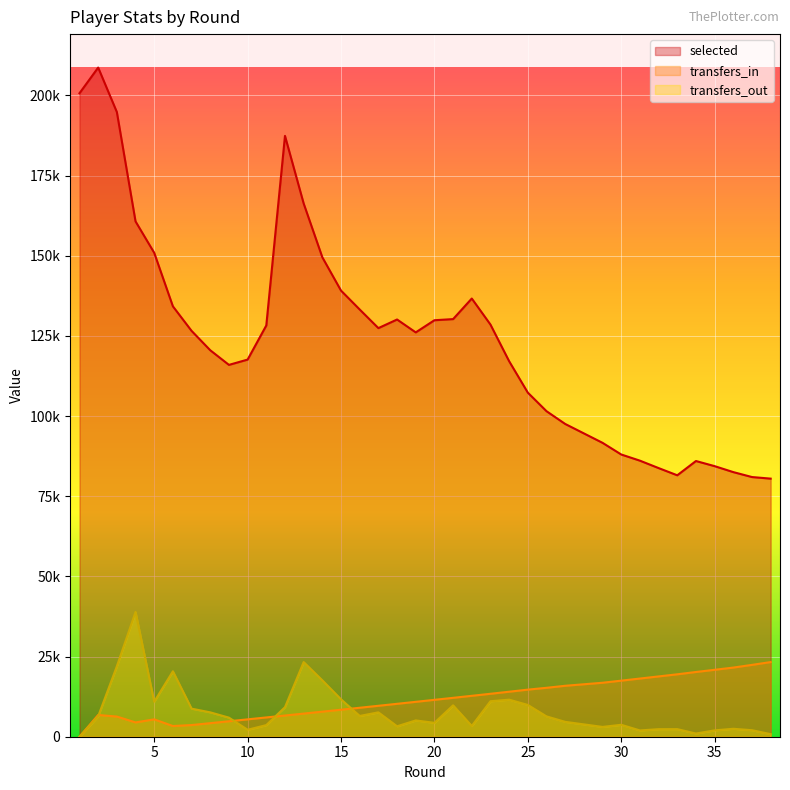

Between 36 and 6, which is larger?

6